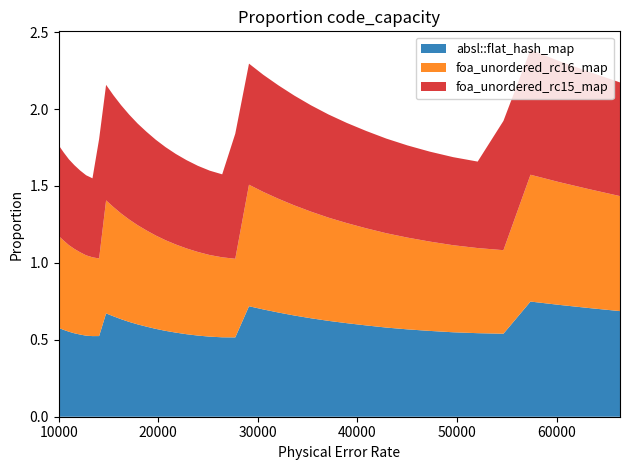

Reading left to right, list all the values displayed in this chart.

absl::flat_hash_map: 0.6	0.6	0.6	0.5	0.5	0.5	0.5	0.5	0.7	0.7	0.6	0.6	0.6	0.6	0.6	0.6	0.5	0.5	0.5	0.5	0.5	0.5	0.7	0.7	0.7	0.7	0.6	0.6	0.6	0.6	0.6	0.6	0.6	0.5	0.5	0.5	0.7	0.7	0.7	0.7
foa_unordered_rc16_map: 0.6	0.6	0.6	0.5	0.5	0.5	0.5	0.5	0.7	0.7	0.7	0.7	0.6	0.6	0.6	0.6	0.6	0.6	0.5	0.5	0.5	0.5	0.8	0.8	0.7	0.7	0.7	0.7	0.7	0.6	0.6	0.6	0.6	0.6	0.6	0.5	0.8	0.8	0.8	0.7
foa_unordered_rc15_map: 0.6	0.6	0.6	0.5	0.5	0.5	0.5	0.8	0.8	0.7	0.7	0.7	0.7	0.6	0.6	0.6	0.6	0.6	0.6	0.5	0.5	0.8	0.8	0.8	0.7	0.7	0.7	0.7	0.7	0.6	0.6	0.6	0.6	0.6	0.6	0.8	0.8	0.8	0.8	0.7